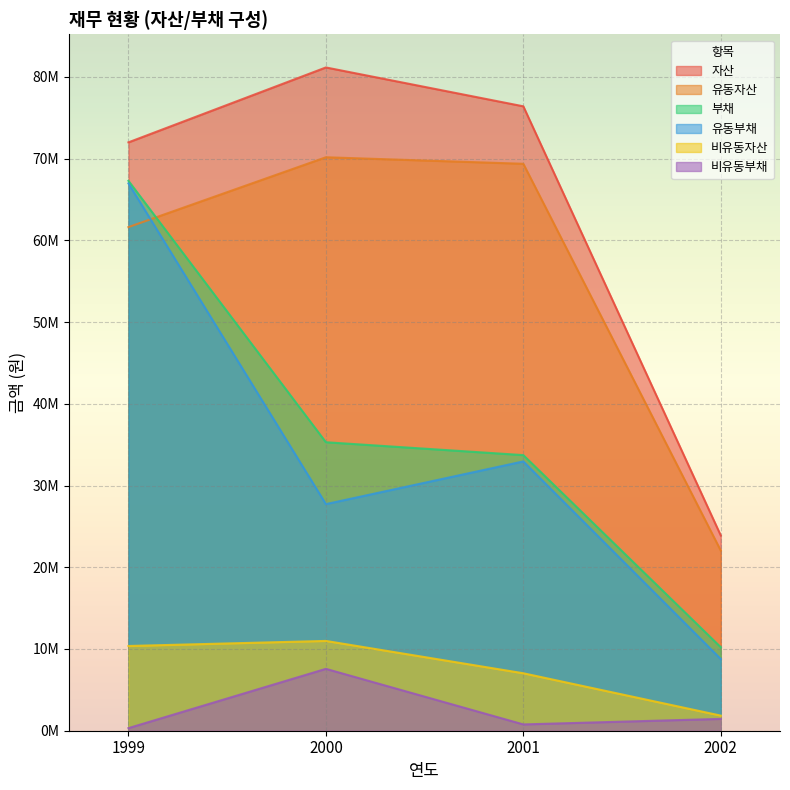

What is the smallest value displayed?

317704